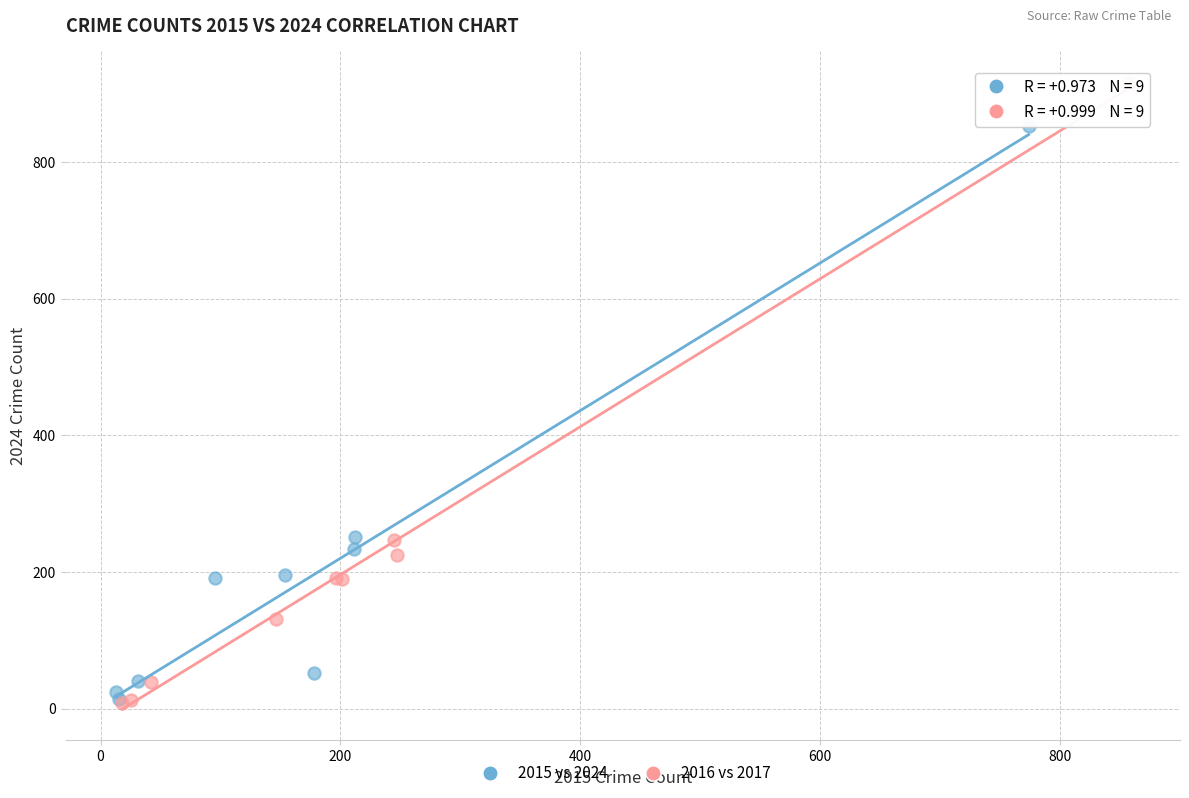

Which series has the widest spread of Y values?

2016 vs 2017